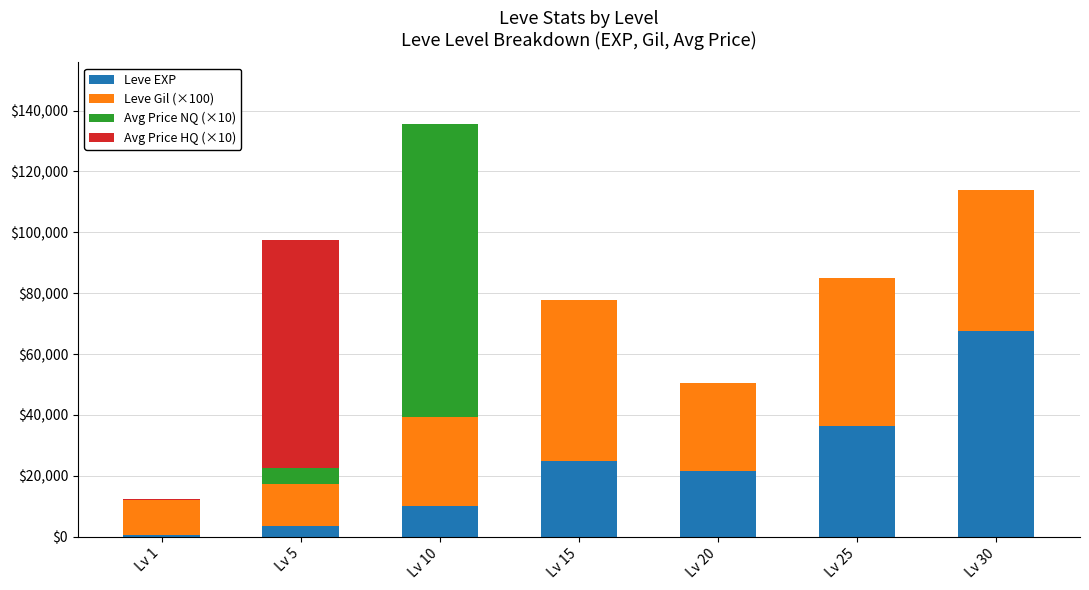

At which category is the sum across all series the highest?

Lv 10